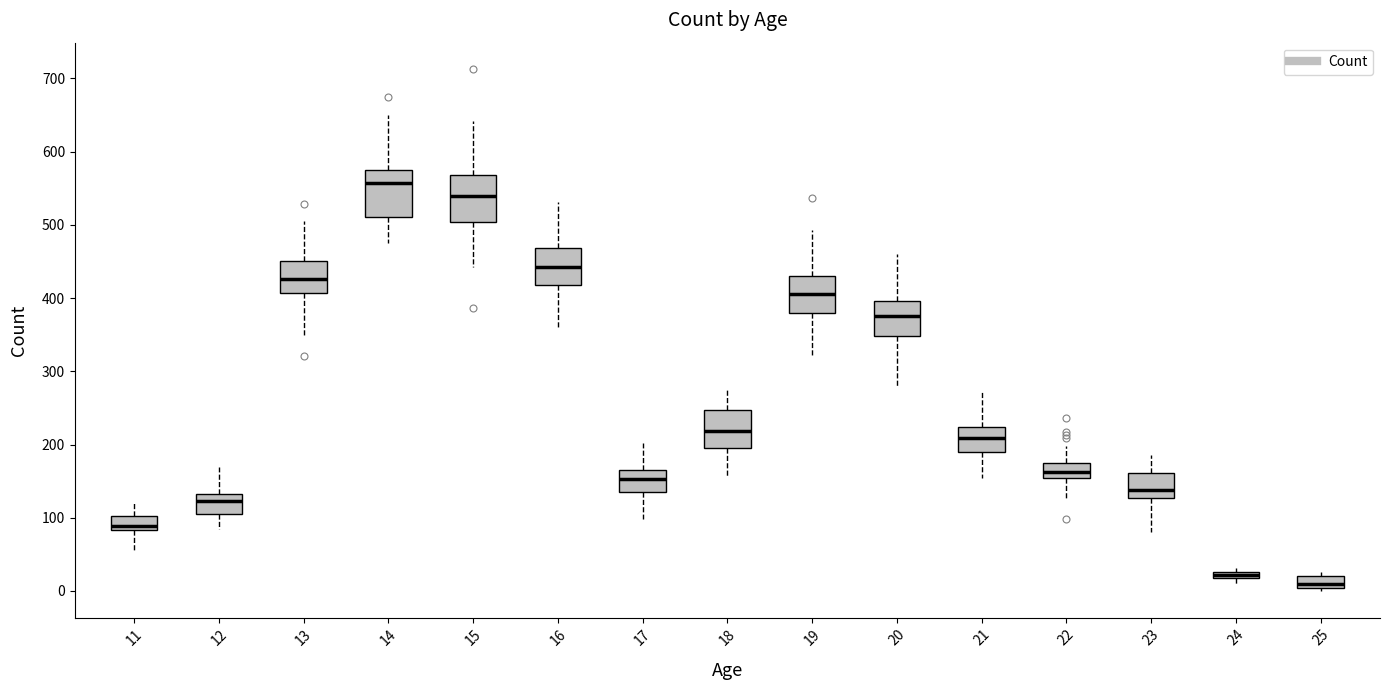

Where is the lower edge of the box at x = 15 on the y-axis? The values are not printed on the chart, so give them approximately, as read against the axis.

500